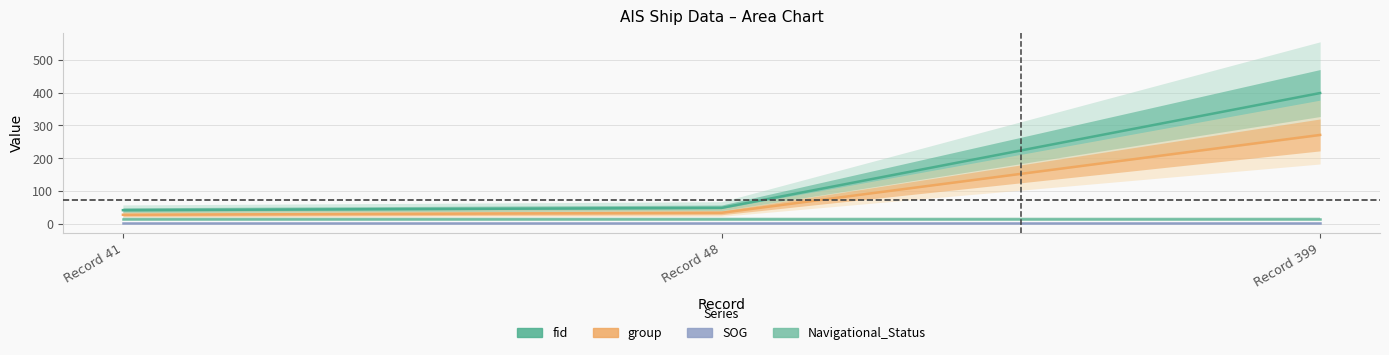

How many lines are shown in the chart?

4